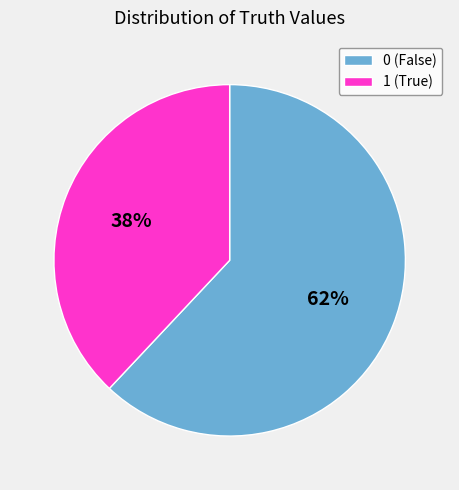

To the nearest percent, what is the combined percentage of 1 and 0?

100%